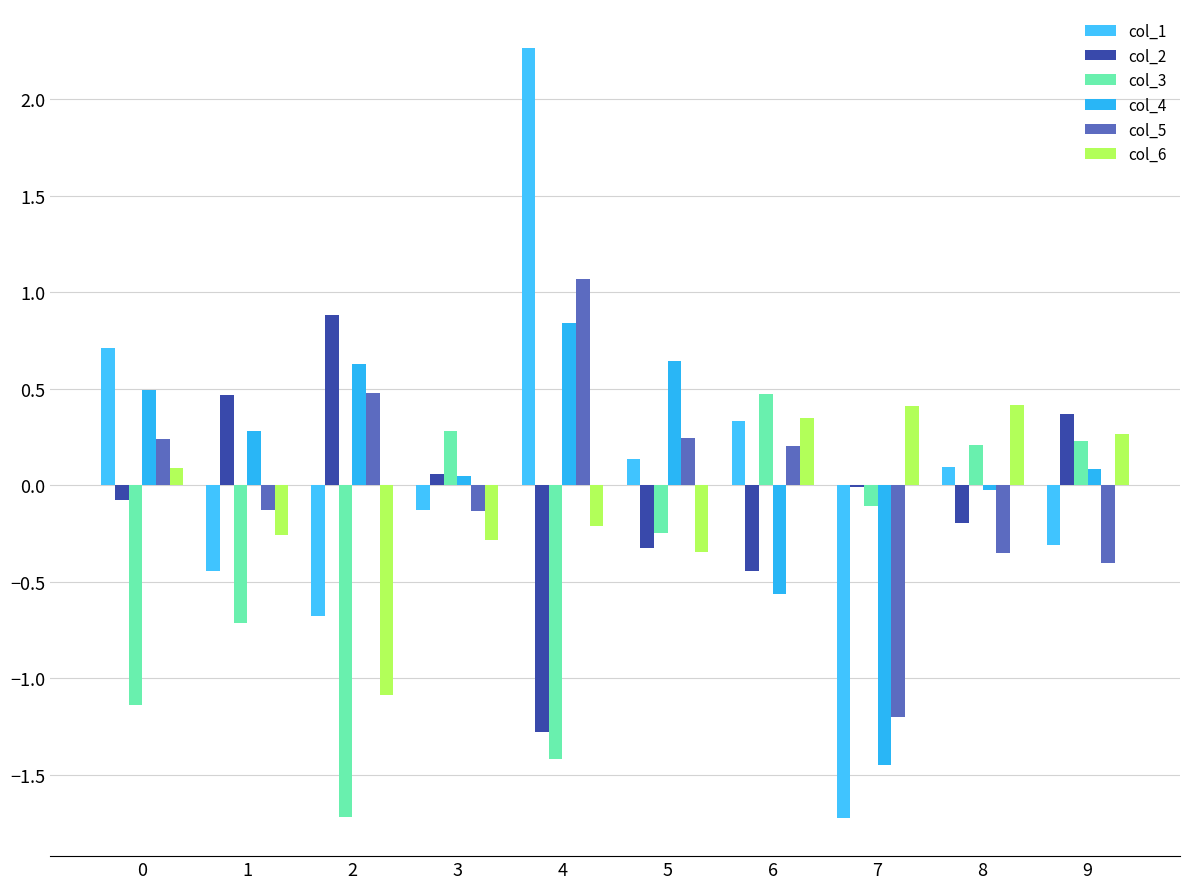

The col_3 series shows -2.5 at 2. True or false?

False